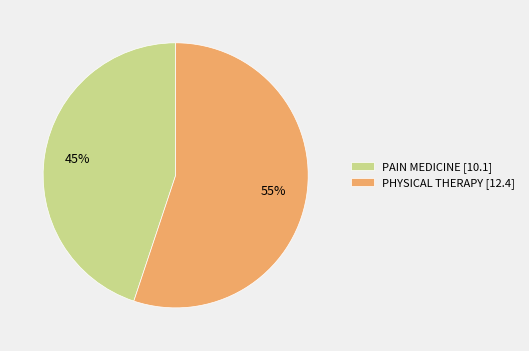

Count the number of slices in the pie.

2